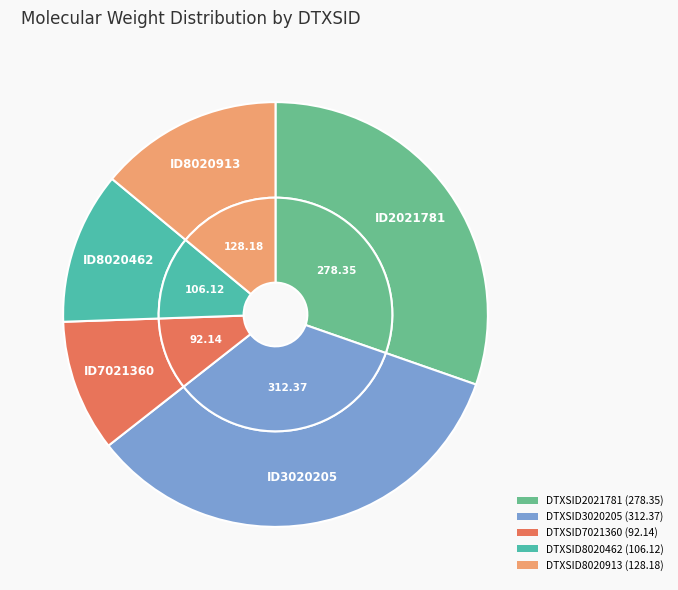

Is there any slice that represents more than half of the pie?

No